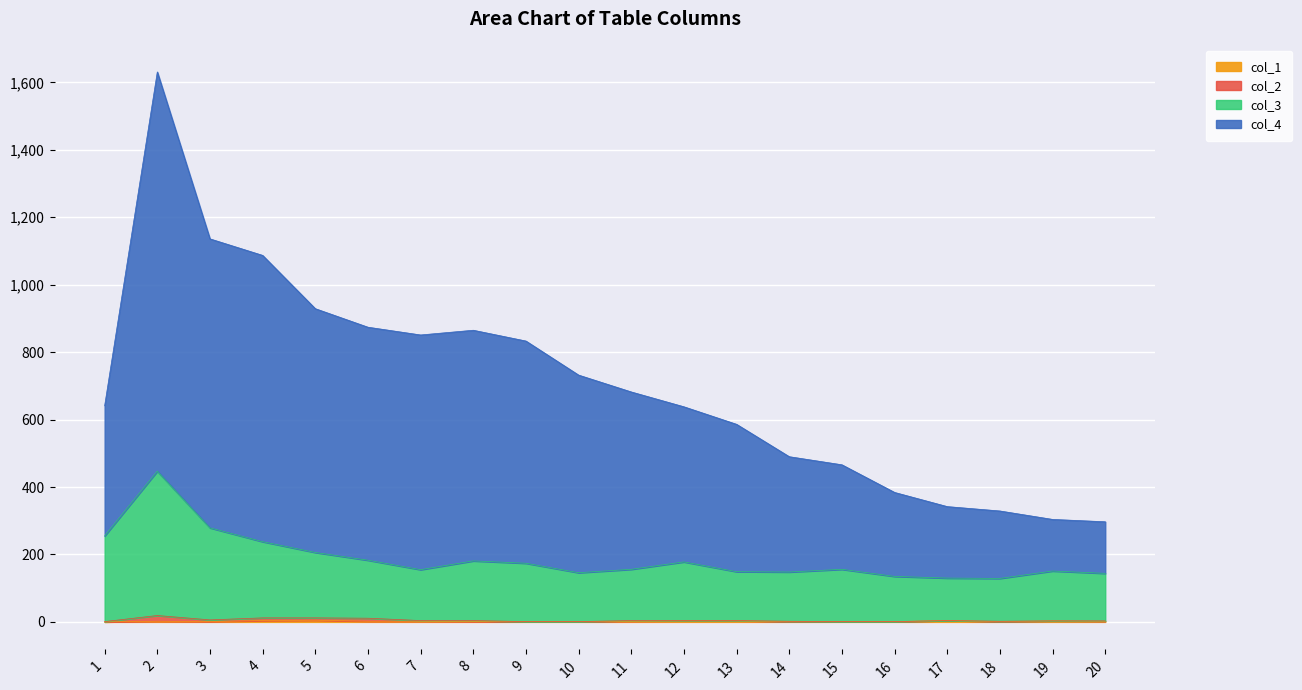

How many lines are shown in the chart?

4